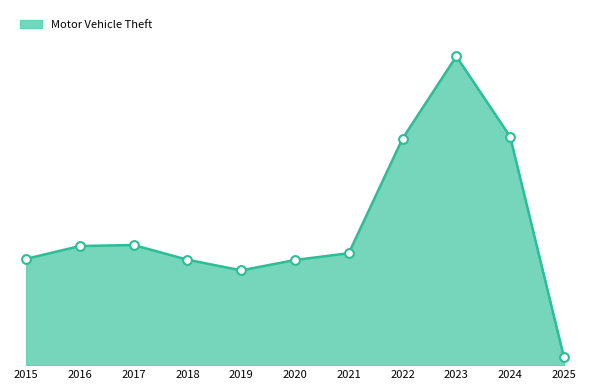

Between 2025 and 2021, which is larger?

2021